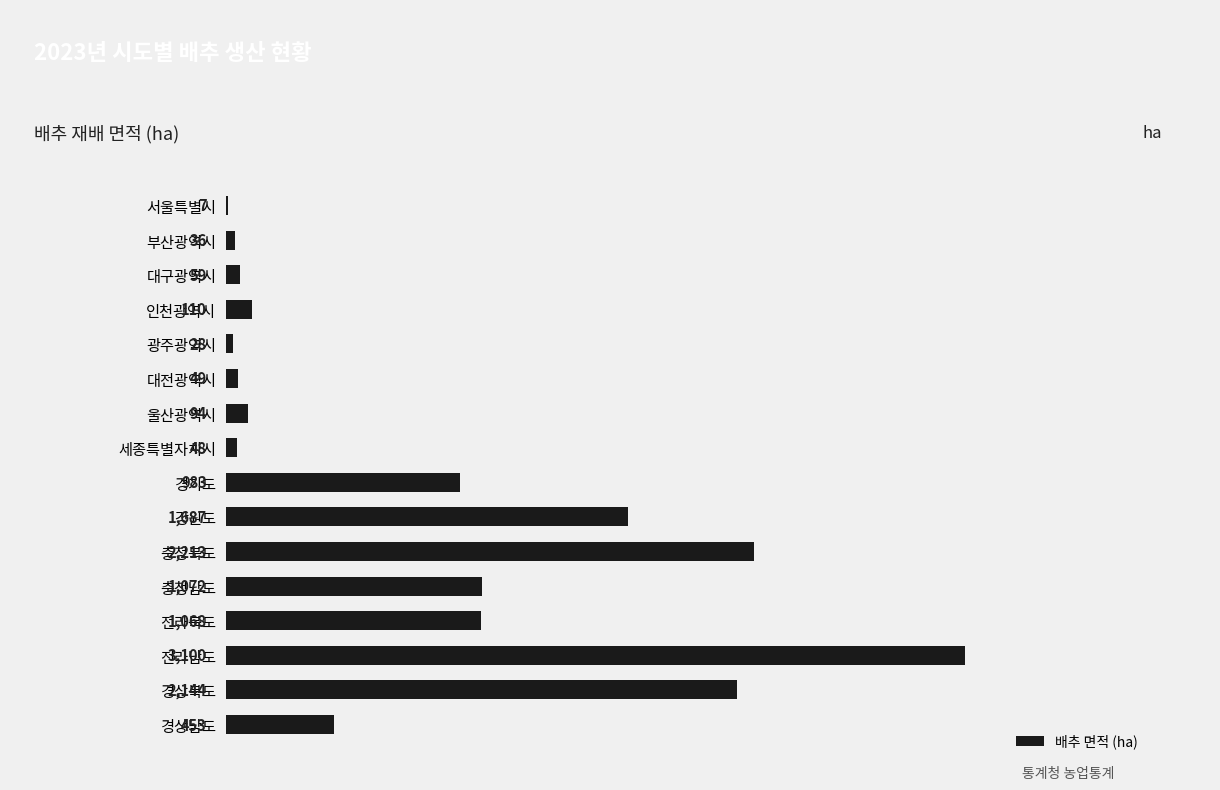

What is the sum of all values?

13151